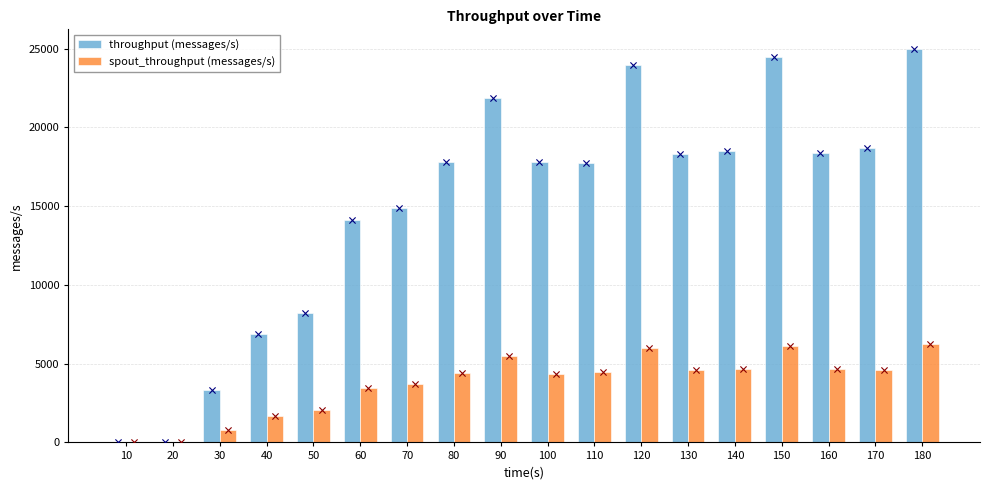

Which series has the largest total across all categories?

throughput (messages/s)